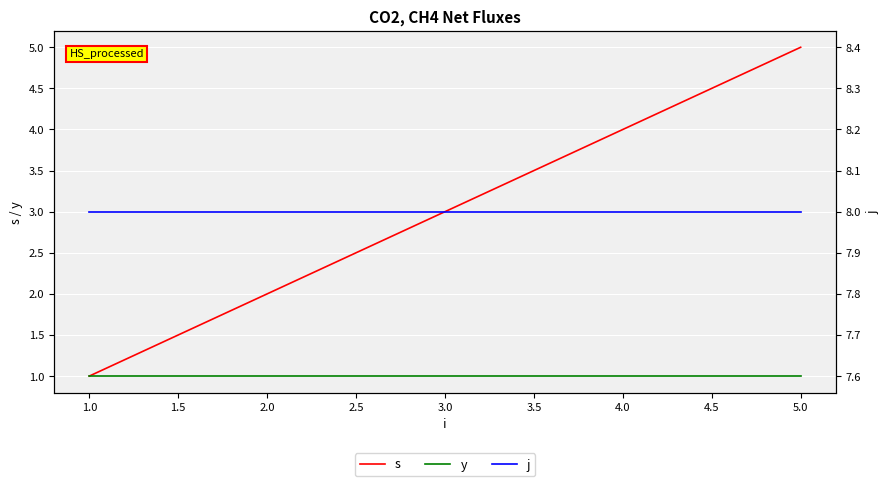

What is the difference between the s values at 5.0 and 4.0?

1